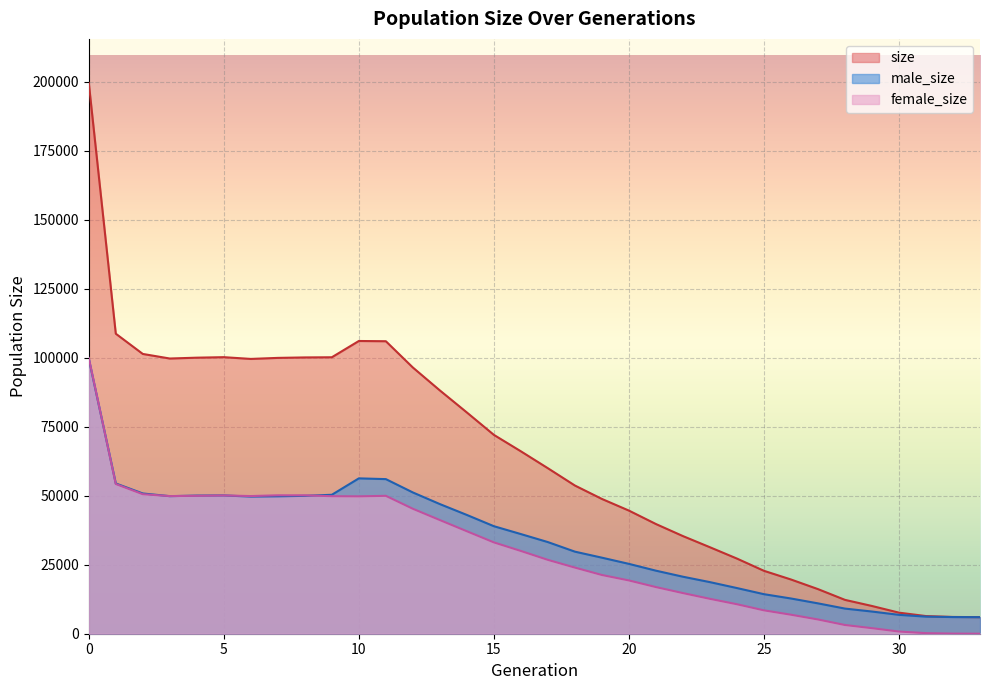

In size, how many points are higher than both neighbors (excluding endpoints)?

2